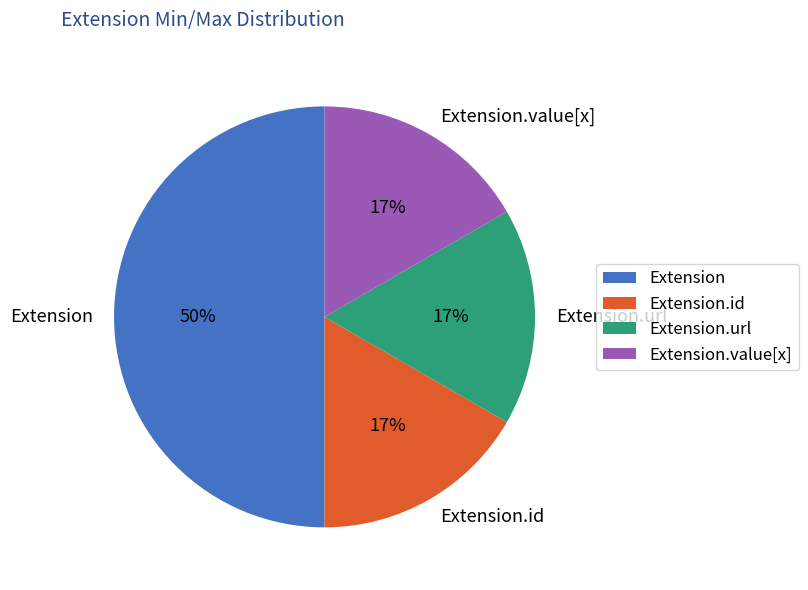

To the nearest percent, what is the average slice percentage?

25%